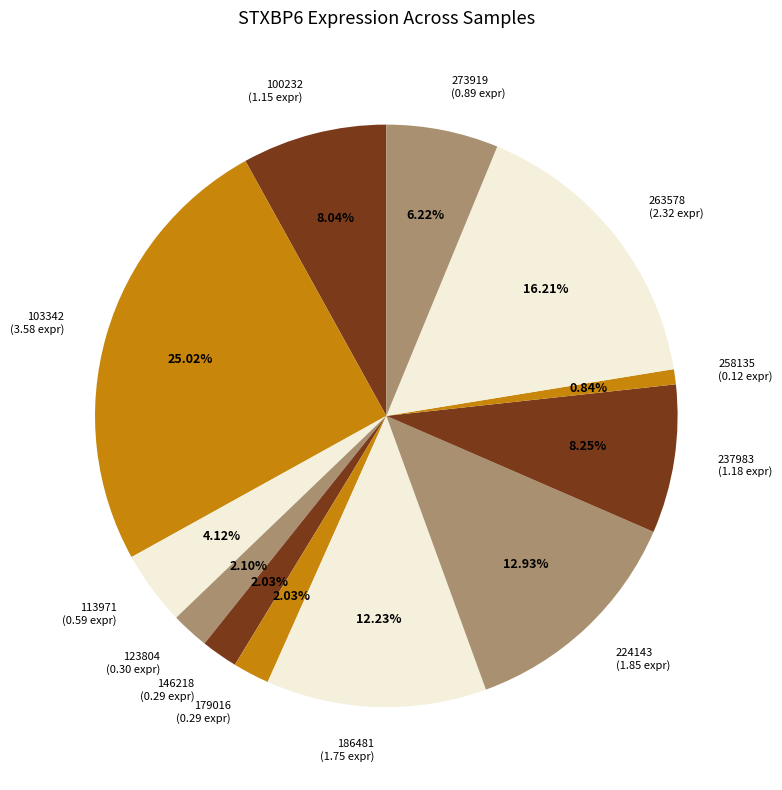

Between 100232 and 123804, which is larger?

100232